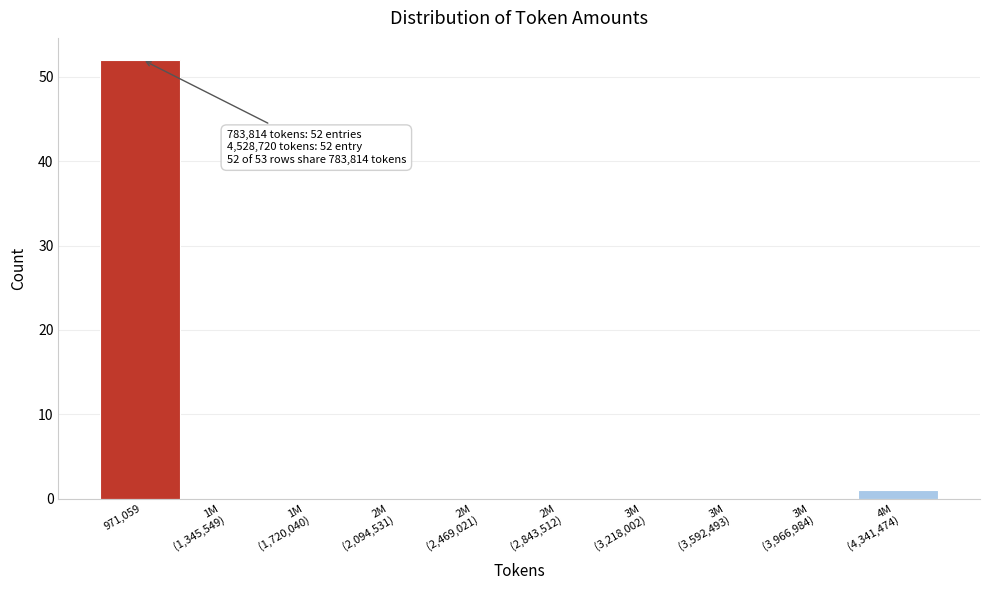

Which category has the highest value across all series?

971,059